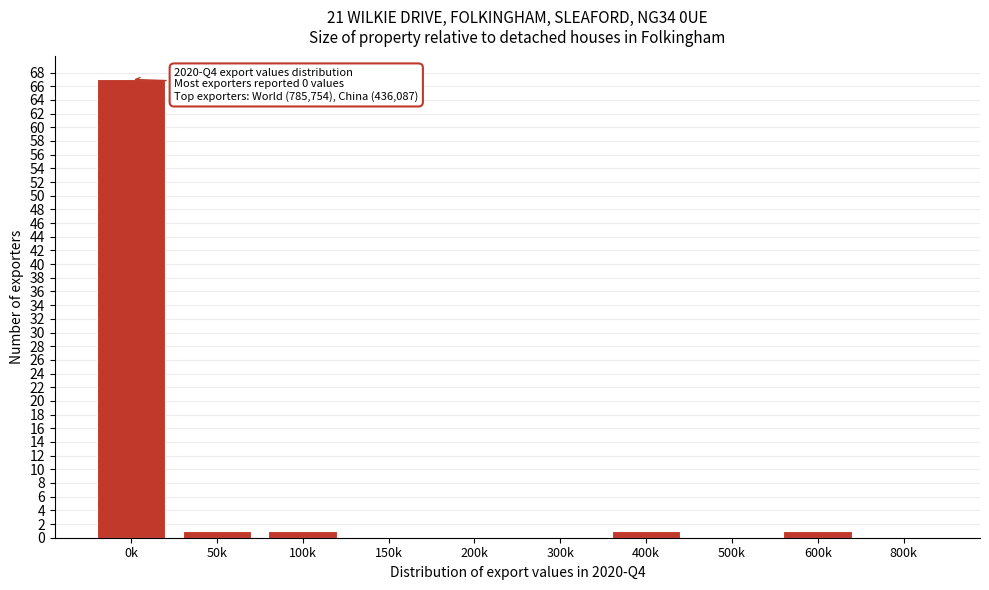

Reading right to left, extract all data points from this chart.

800k=0	600k=1	500k=0	400k=1	300k=0	200k=0	150k=0	100k=1	50k=1	0k=67